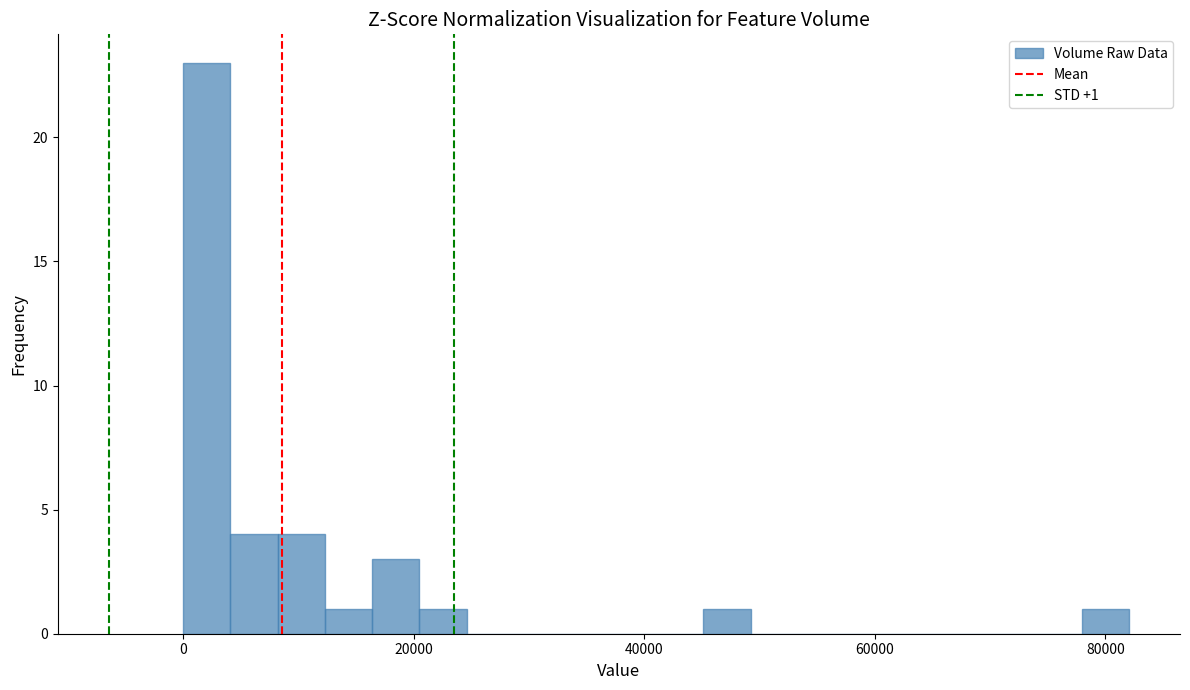

Around what value on the x-axis is the tallest bar? Give the approximate position of its centre, as read against the axis.

2000